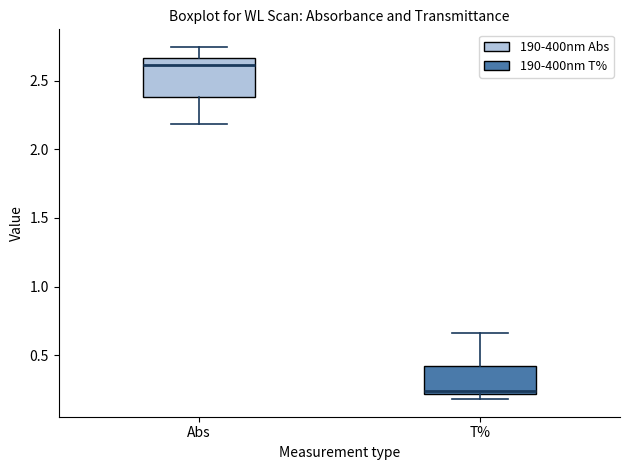

Reading left to right, transcribe this box plot: for each box, give where its median line is, the range the box spans, and where its two whiskers end, as read against the y-axis. The values are not printed on the chart, so give them approximately, as read against the axis.

Abs: median 2.60, box 2.40 to 2.65, whiskers 2.20 to 2.75
T%: median 0.25, box 0.20 to 0.40, whiskers 0.20 (just below the box's lower edge) to 0.65